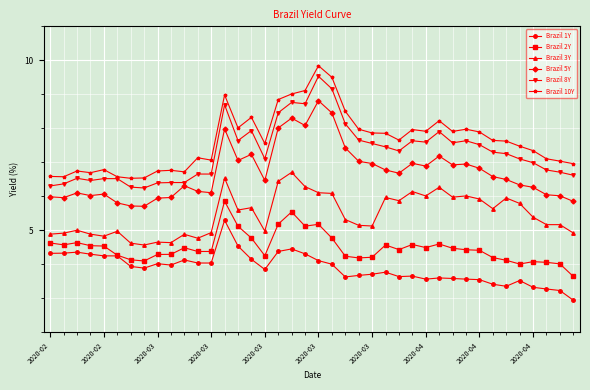

Which series has the widest spread of values?

Brazil 10Y